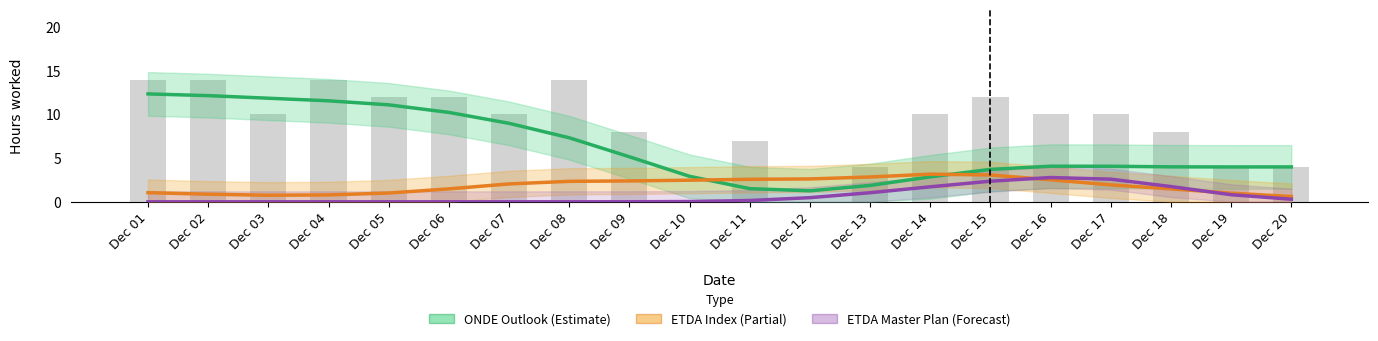

Rank the categories by ETDA Index (Partial) value from lowest to highest.

Dec 20, Dec 03, Dec 04, Dec 02, Dec 19, Dec 05, Dec 01, Dec 18, Dec 06, Dec 17, Dec 07, Dec 08, Dec 09, Dec 10, Dec 16, Dec 11, Dec 12, Dec 13, Dec 15, Dec 14